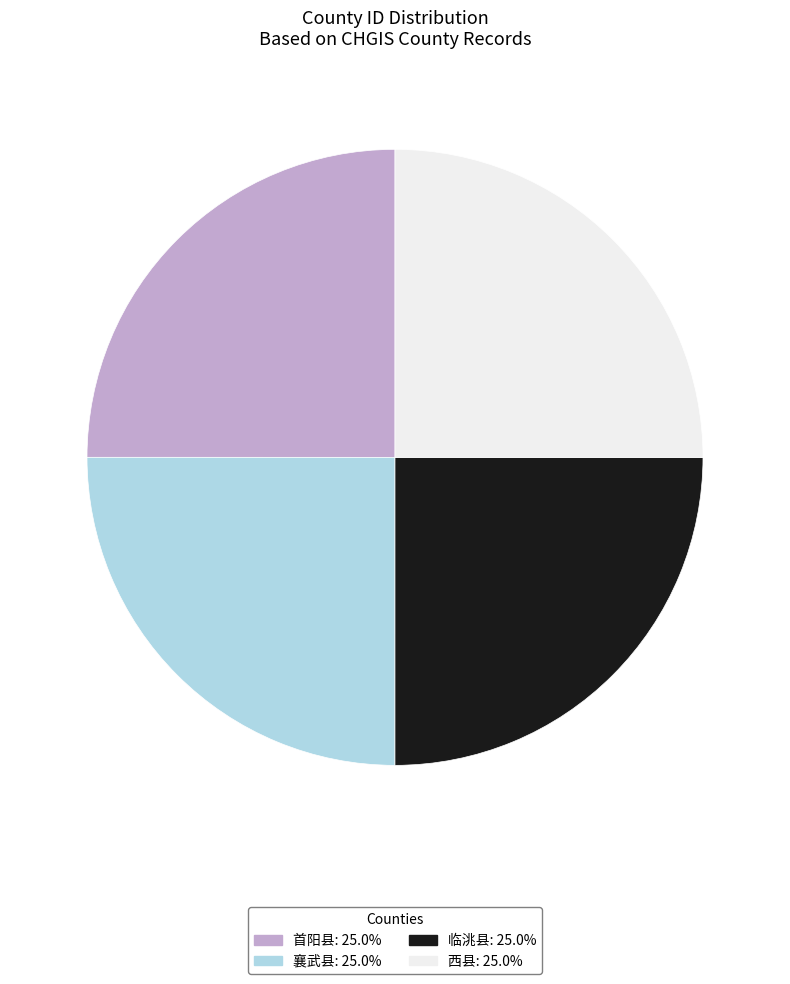

Is there a majority slice in this chart?

No